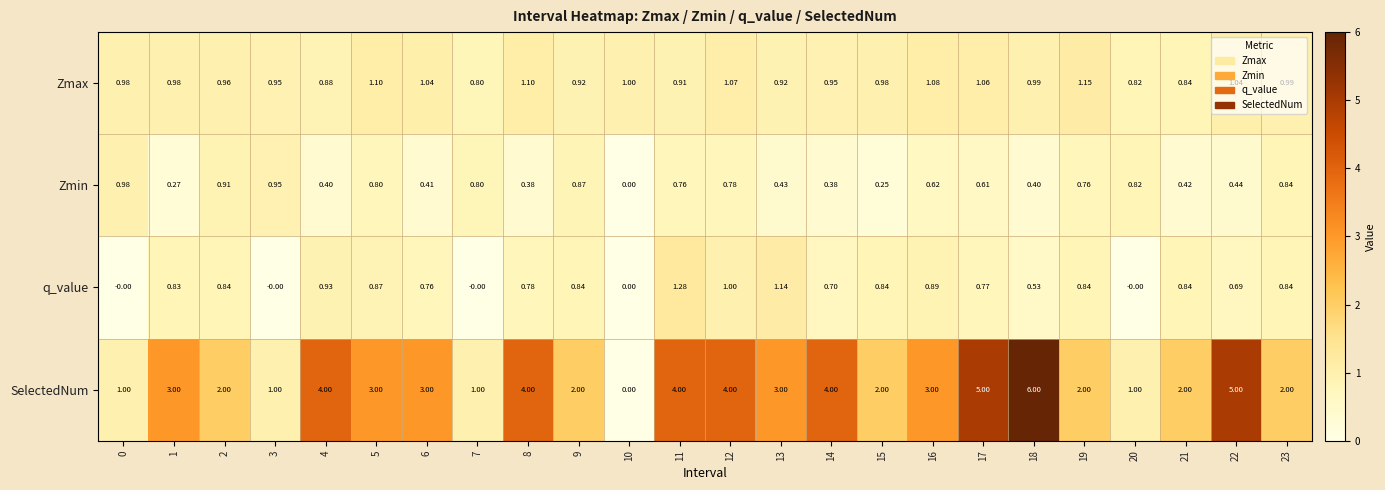

Rank the series by their maximum value, from lowest to highest.

Zmin, Zmax, q_value, SelectedNum